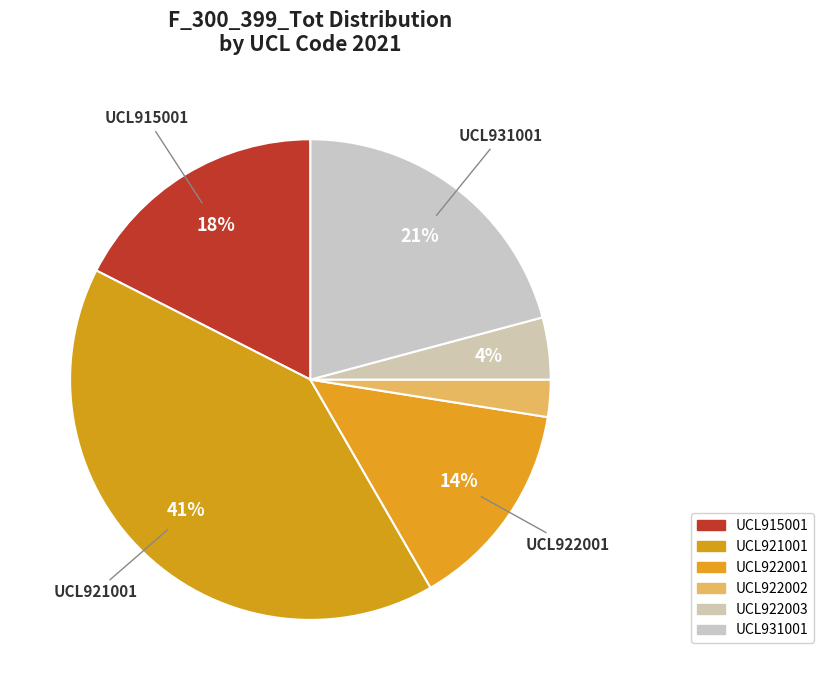

Is UCL915001 the majority of the pie?

No